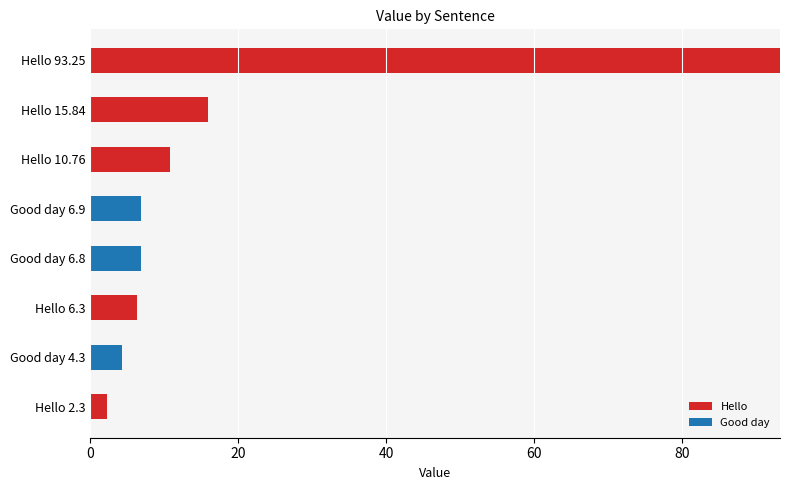

At which category is the sum across all series the highest?

Hello 93.25